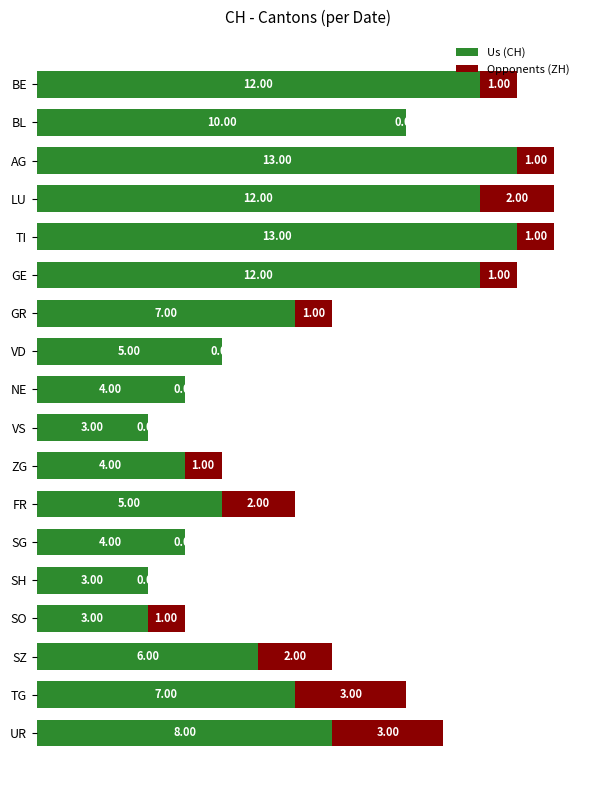

What is the total value across all series at SZ?

8